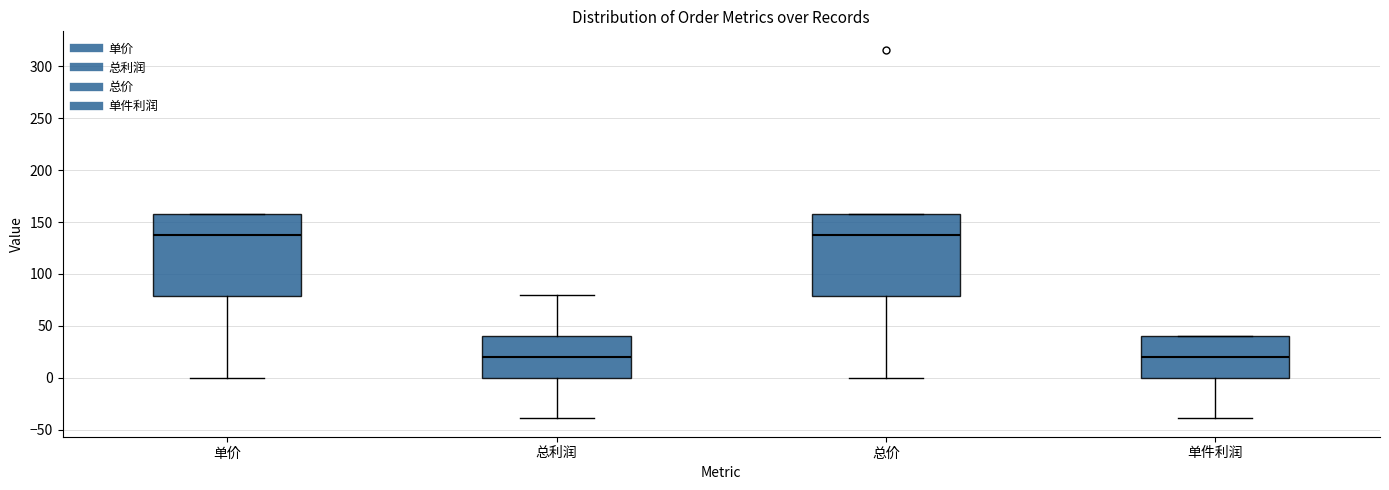

Reading left to right, transcribe this box plot: for each box, give where its median line is, the range the box spans, and where its two whiskers end, as read against the y-axis. The values are not printed on the chart, so give them approximately, as read against the axis.

单价: median 140, box 80 to 160, whiskers 0 to 160
总利润: median 20, box 0 to 40, whiskers -40 to 80
总价: median 140, box 80 to 160, whiskers 0 to 160
单件利润: median 20, box 0 to 40, whiskers -40 to 40